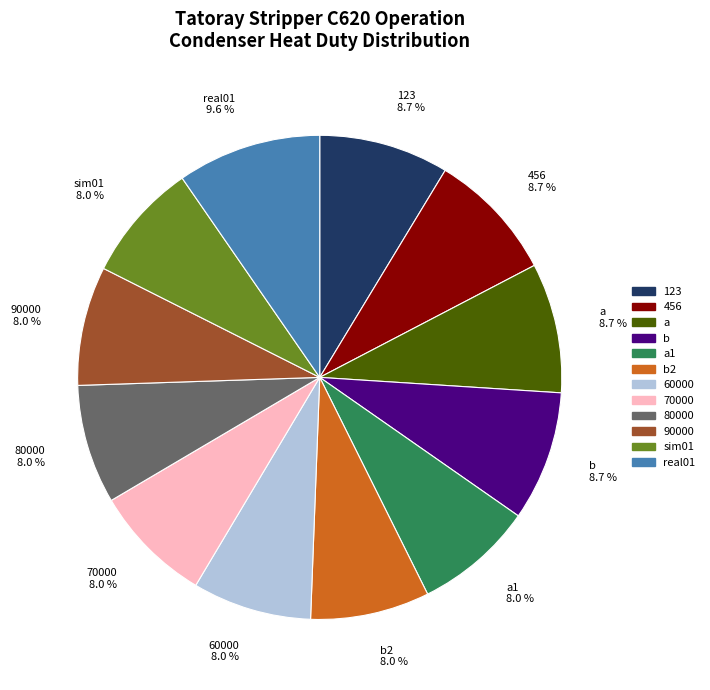

What is the largest slice in the pie chart?

real01 9.6 %